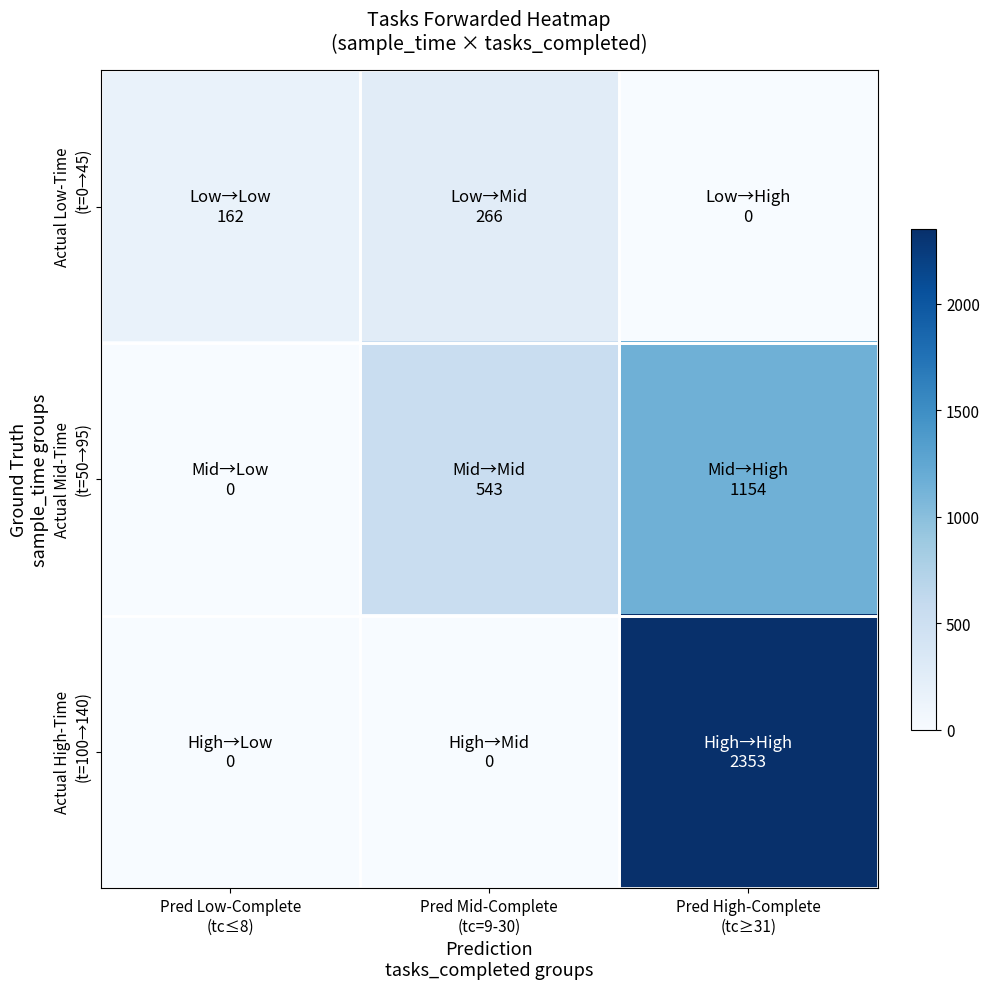

What is the total value across all series at Pred Low-Complete
(tc≤8)?

162